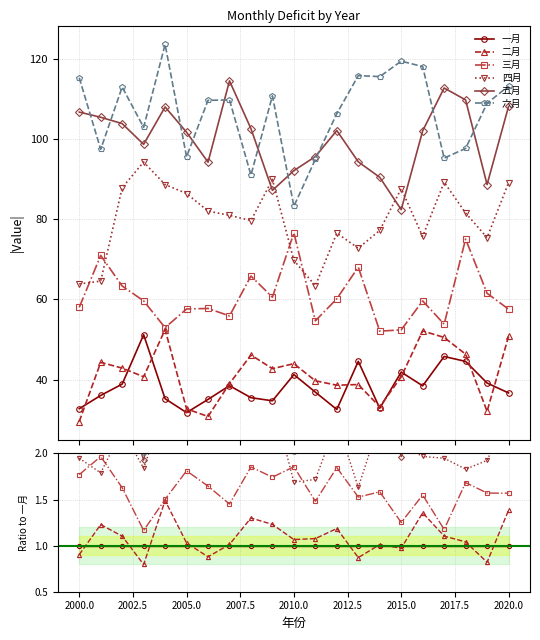

True or false: 六月 and 三月 cross at least once.

False